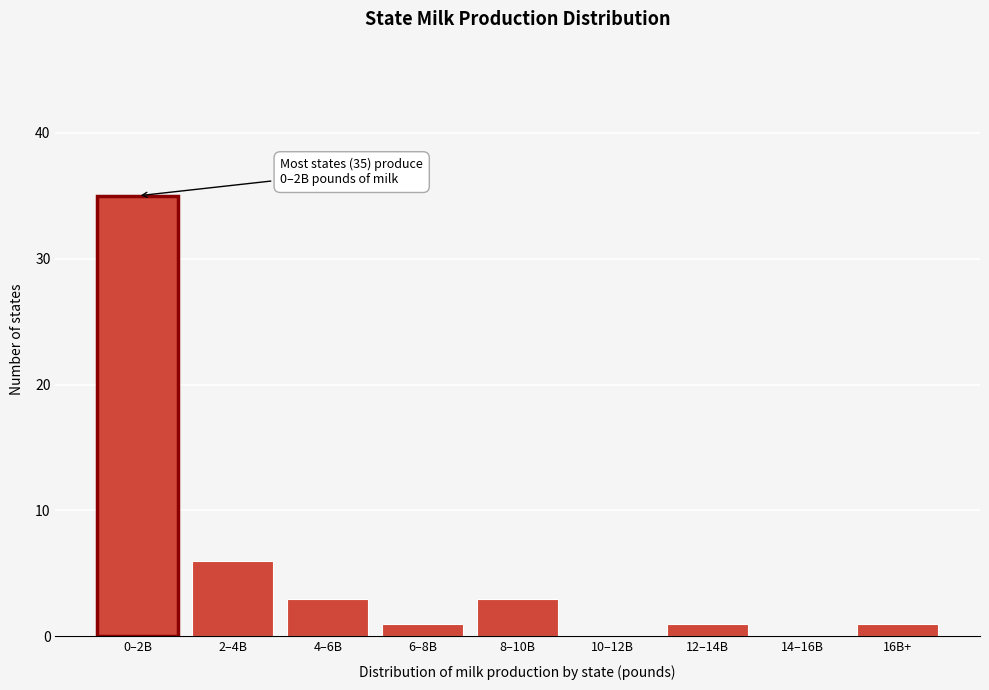

Reading left to right, transcribe all the data shown in this chart.

0–2B=35	2–4B=6	4–6B=3	6–8B=1	8–10B=3	10–12B=0	12–14B=1	14–16B=0	16B+=1